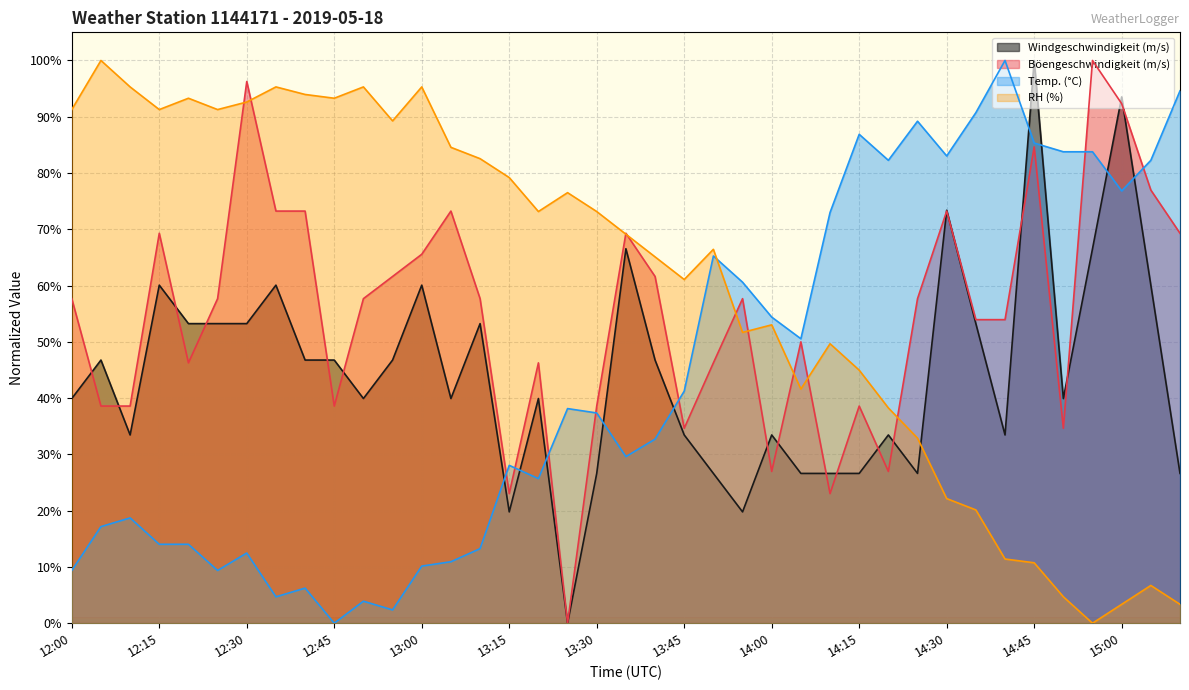

Which series has the widest spread of values?

RH (%)